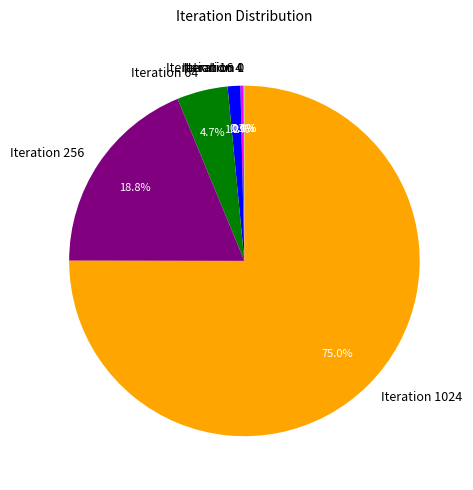

Which category accounts for the majority?

Iteration 1024